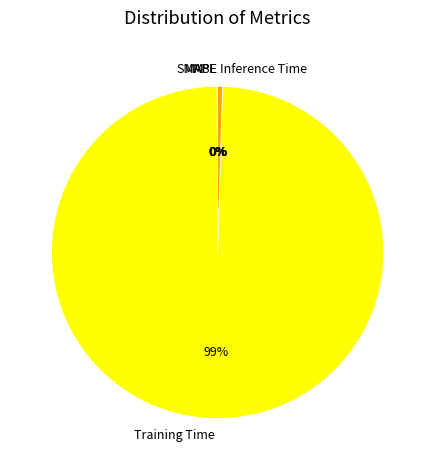

Which has a higher value, Inference Time or Training Time?

Training Time